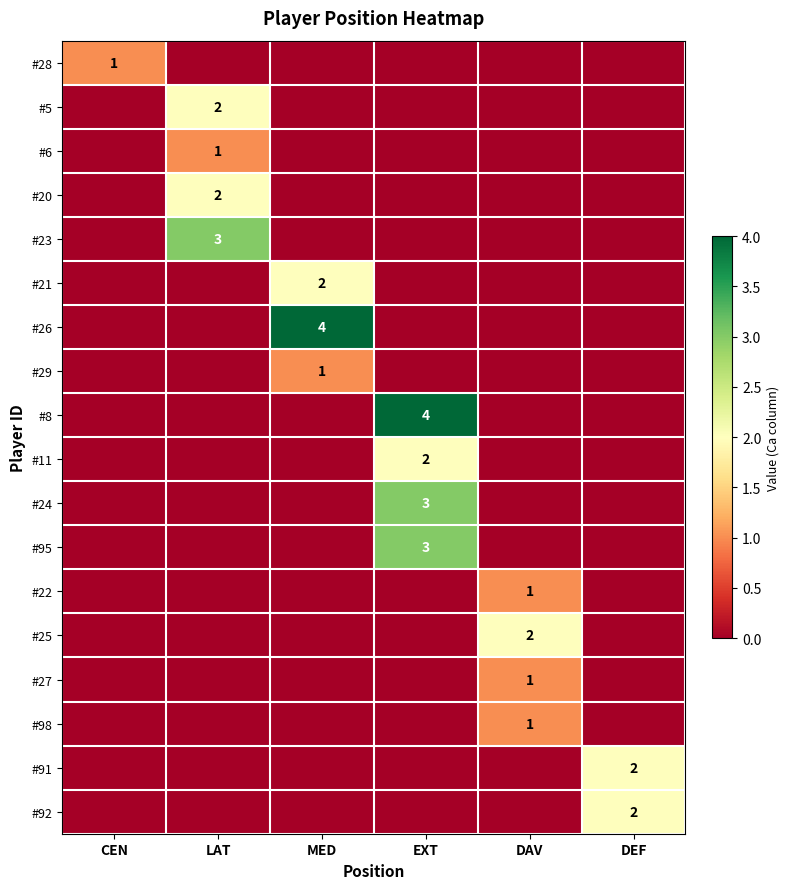

At which category is the sum across all series the highest?

EXT